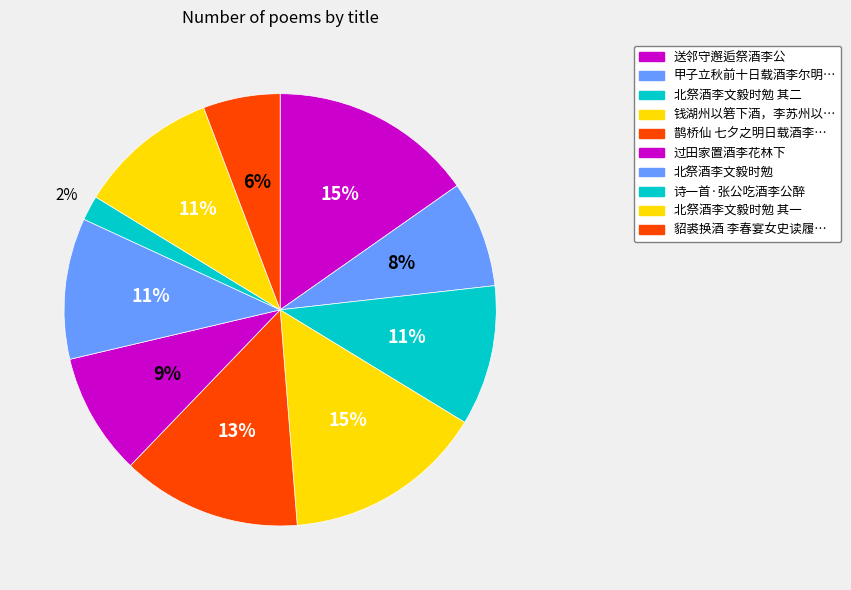

What is the largest slice in the pie chart?

钱湖州以箬下酒，李苏州以五酘酒相次寄到，无因同饮，聊咏所怀